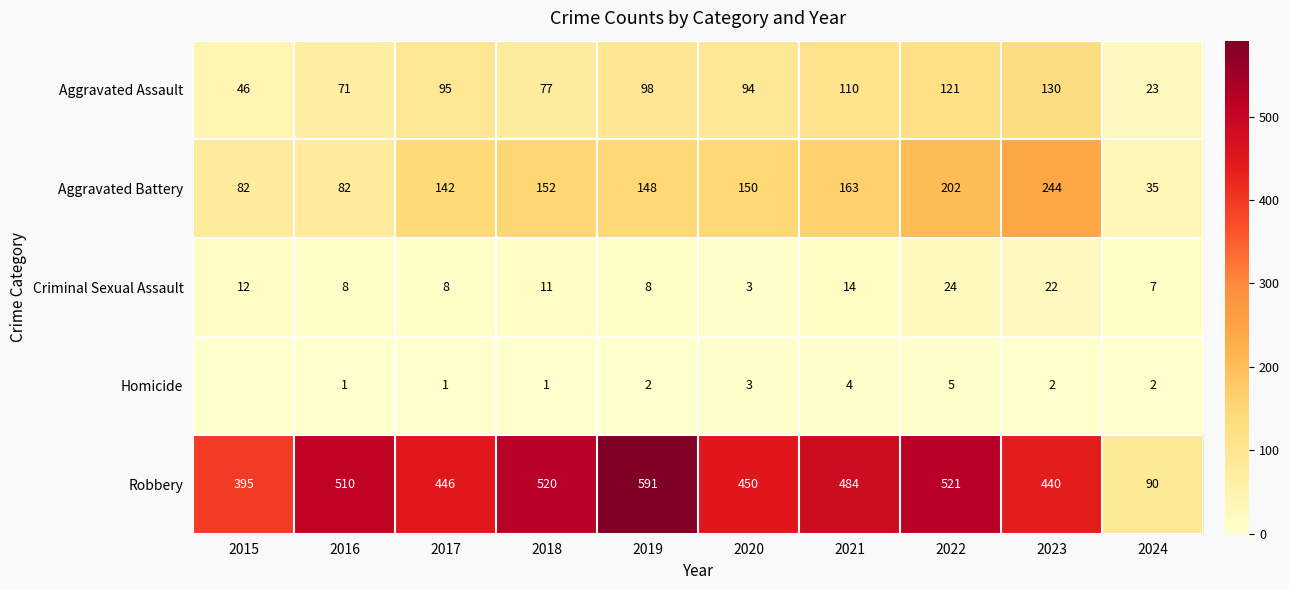

What is the average value of the Criminal Sexual Assault series?

12